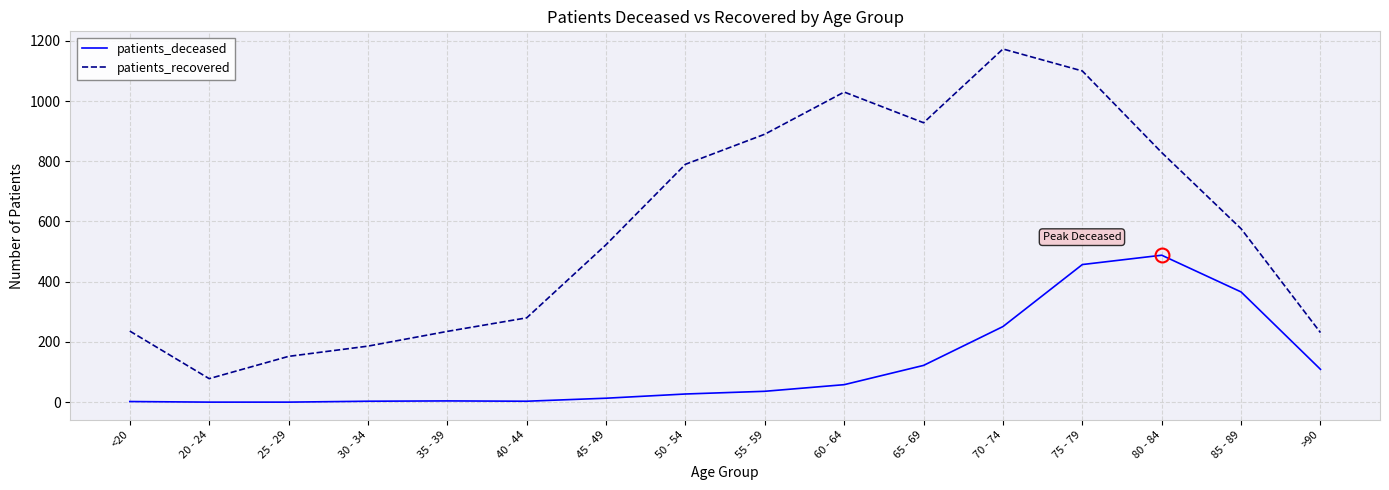

What is the spread (max minus min) of values at 45 - 49?

510